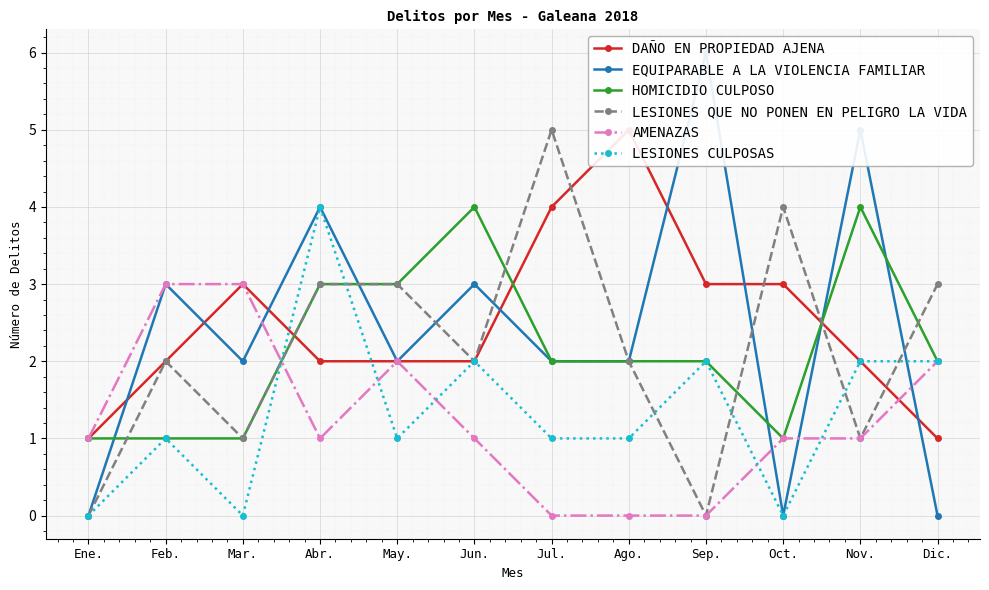

What is the average value of the DAÑO EN PROPIEDAD AJENA series?

2